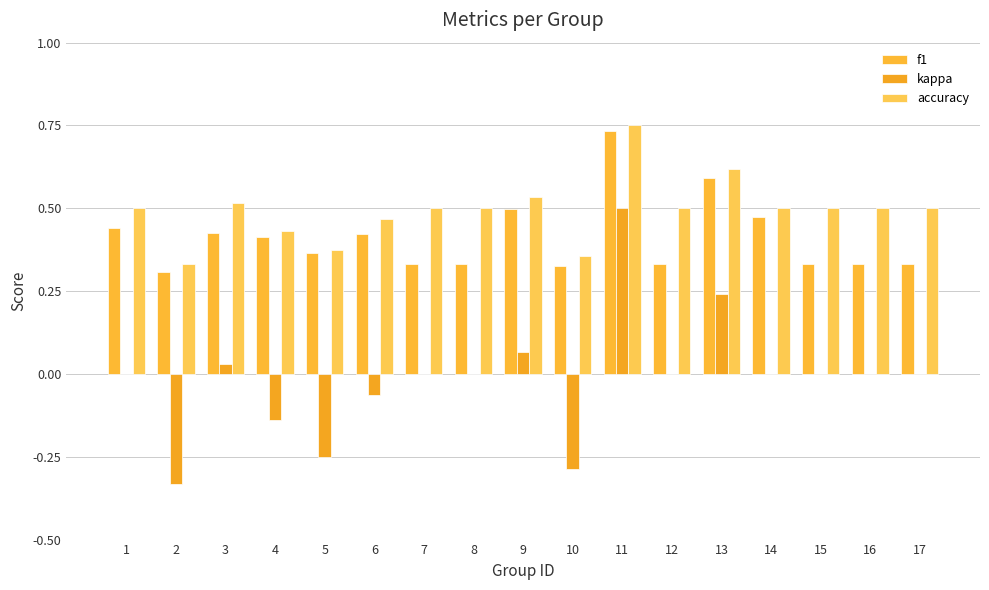

Is it true that kappa equals -0.3 at 1?

False